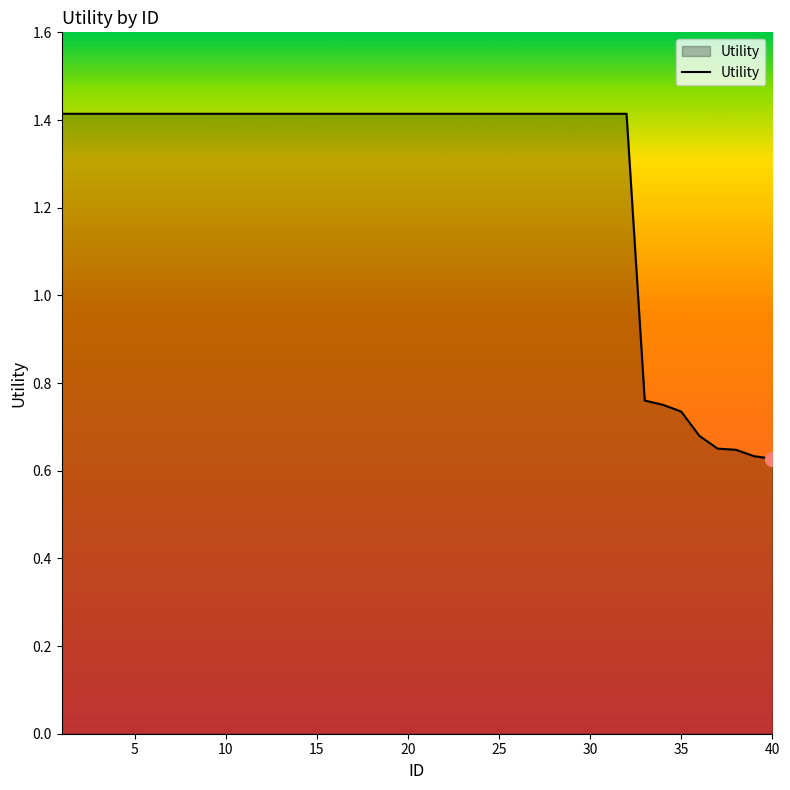

Count the number of categories in the chart.

40